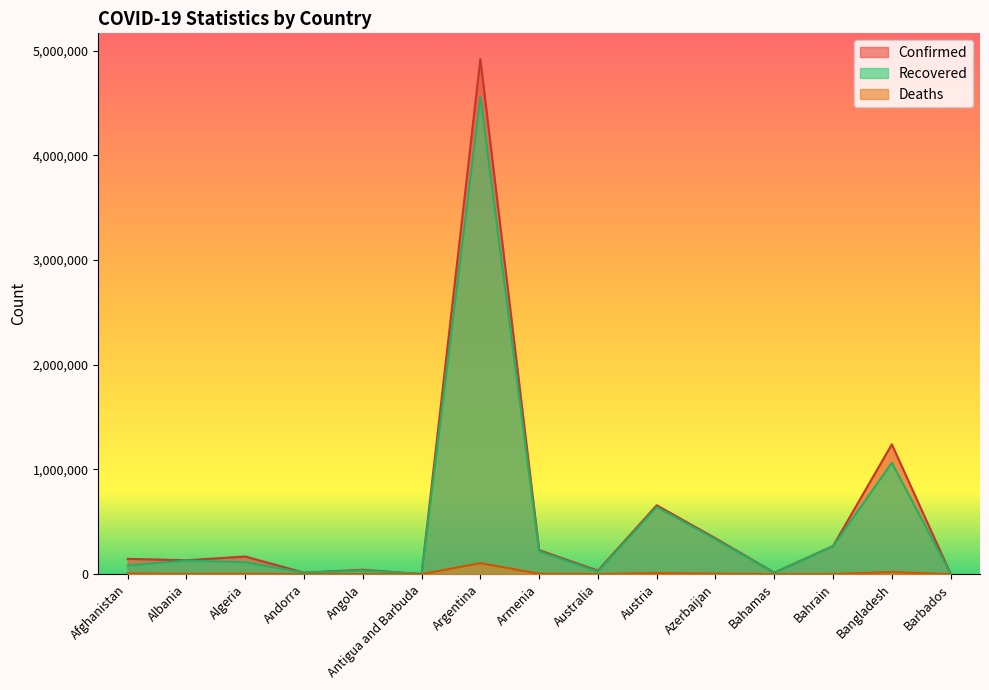

Between Armenia and Albania, which is larger?

Armenia